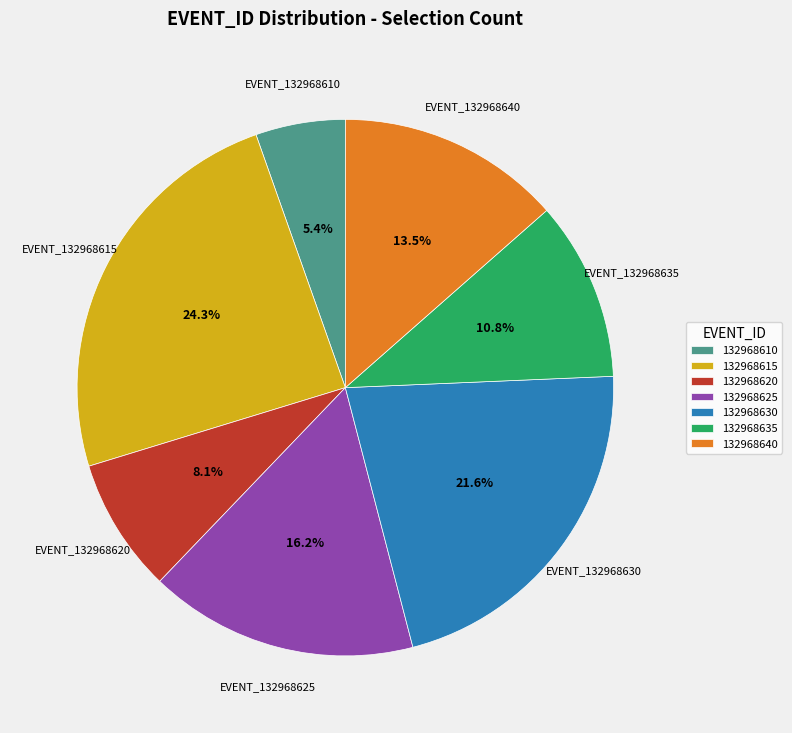

Does 132968620 represent more than half of the total?

No